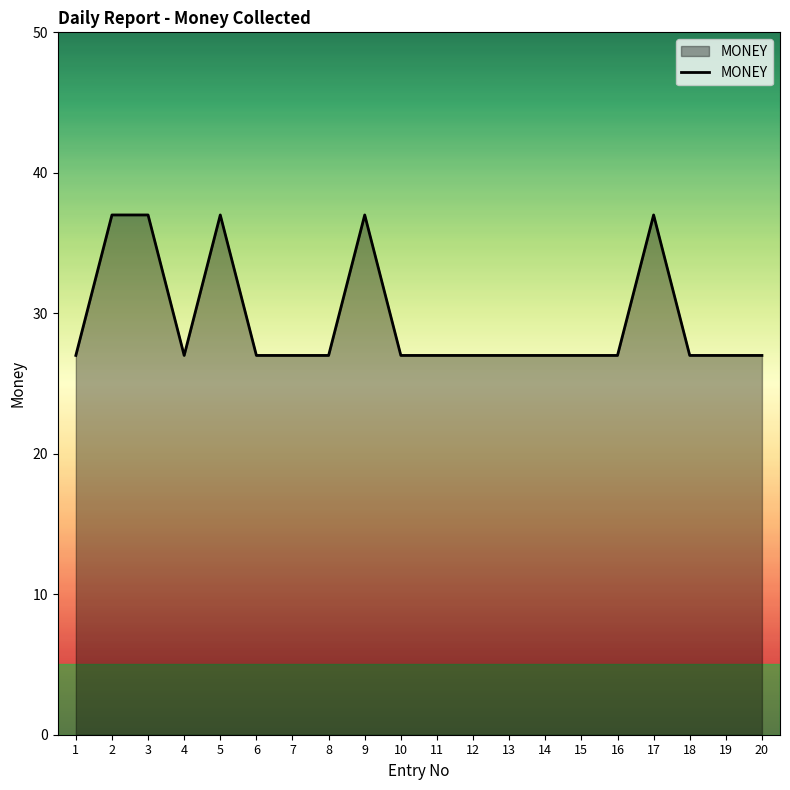

The value at 4 is 17. True or false?

False